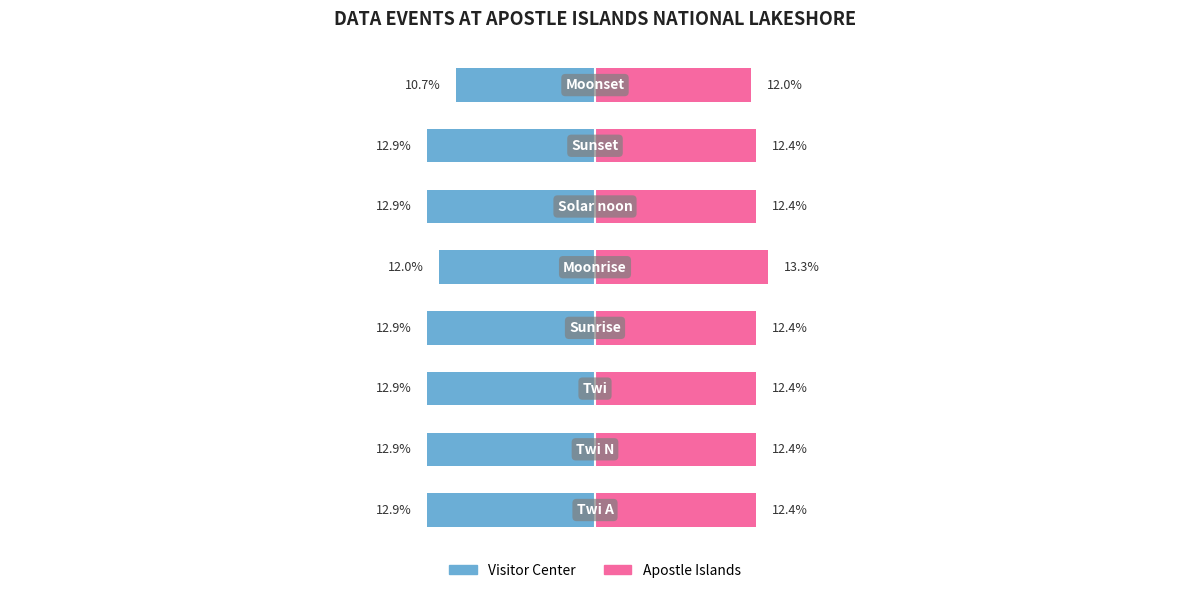

What are all the series names shown in the legend?

Visitor Center, Apostle Islands